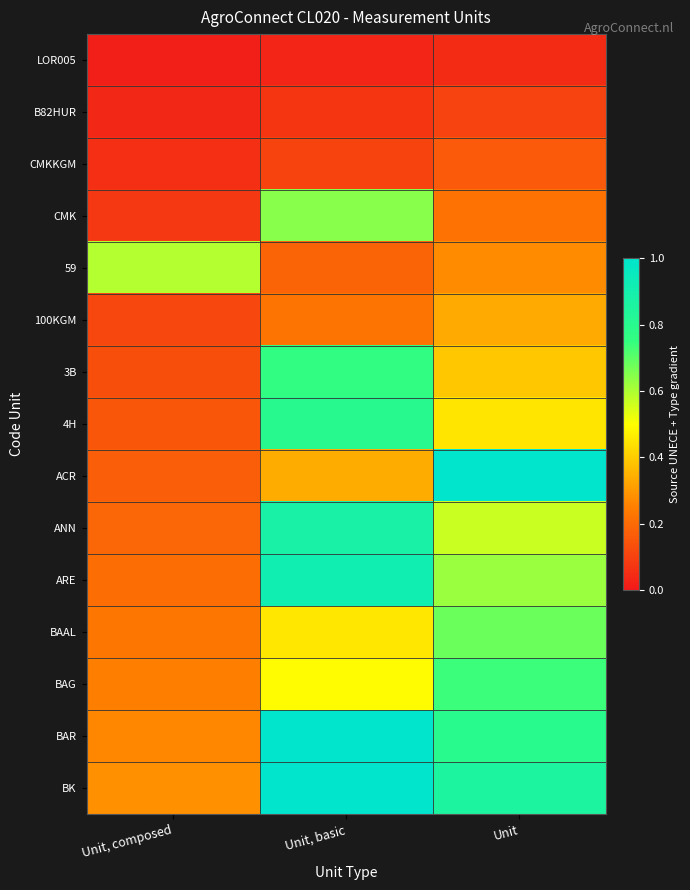

Which label corresponds to the largest value in the chart?

Unit, basic